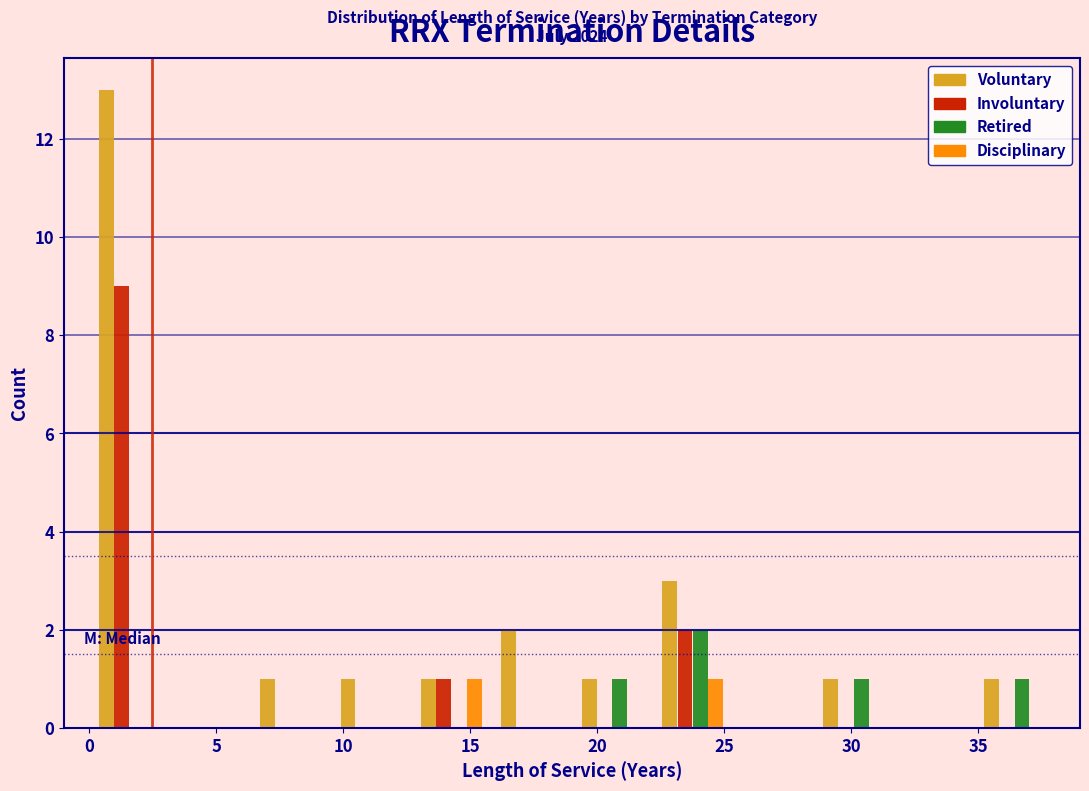

In the Involuntary series, which range on the x-axis has the tallest bar?

0.0 to 3.0